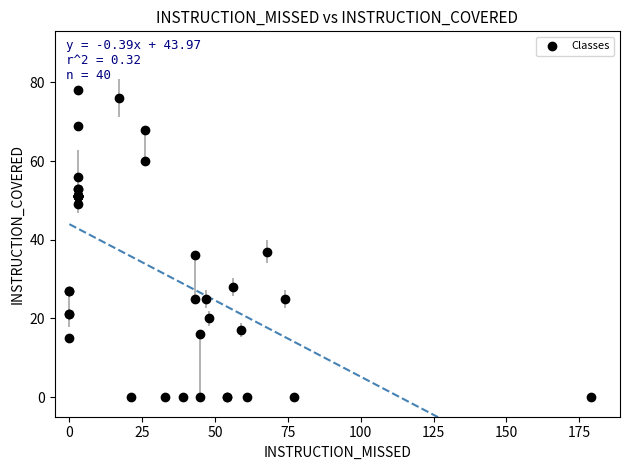

What Y value in the scatter plot is closest to 39?

37